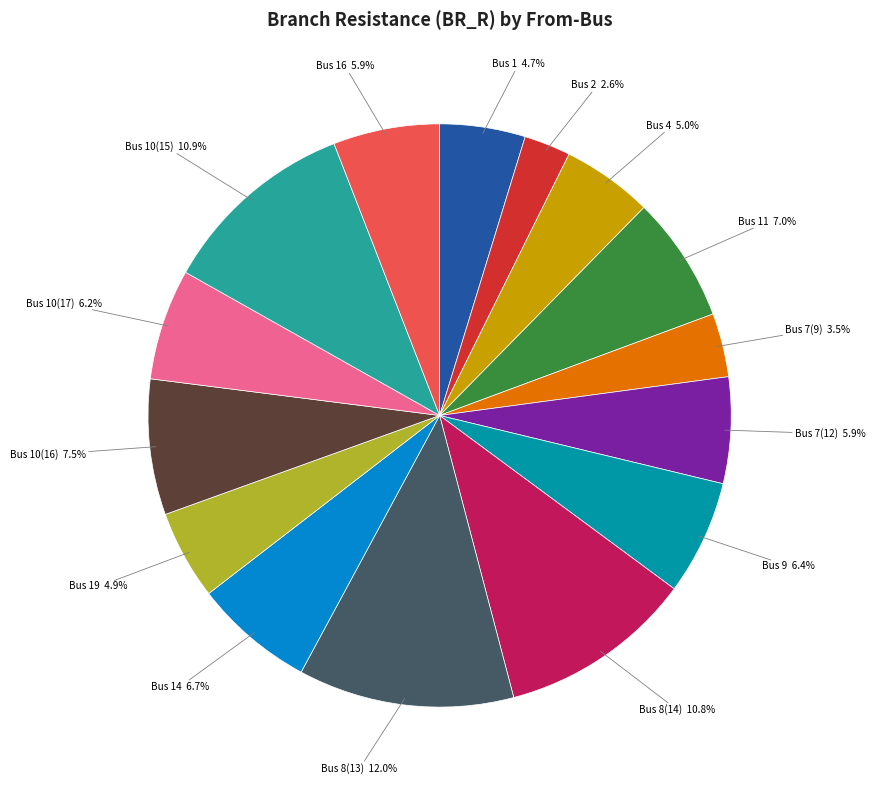

Is there any slice that represents more than half of the pie?

No